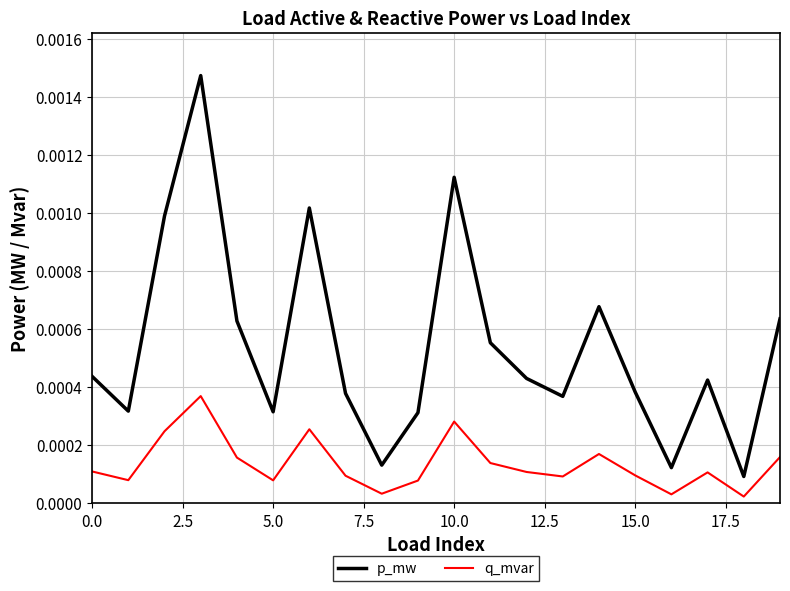

Which series has the largest total across all categories?

p_mw